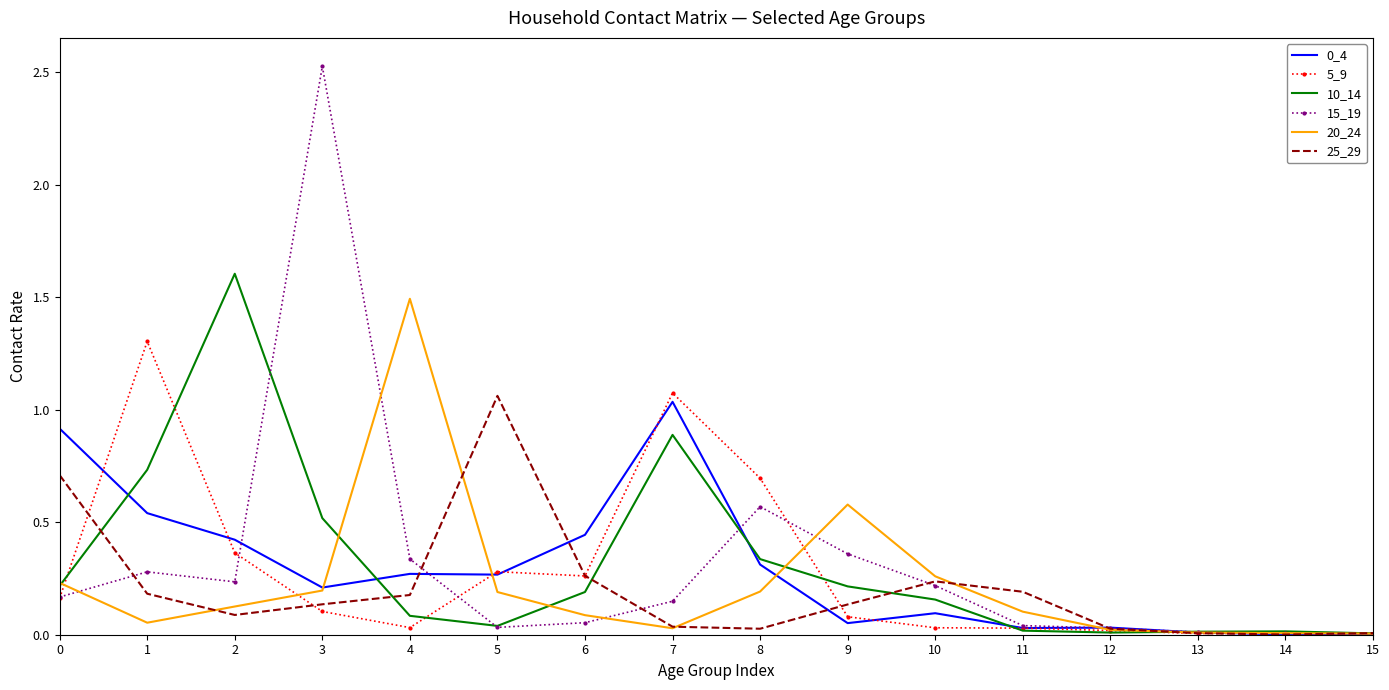

Which series has the widest spread of values?

15_19